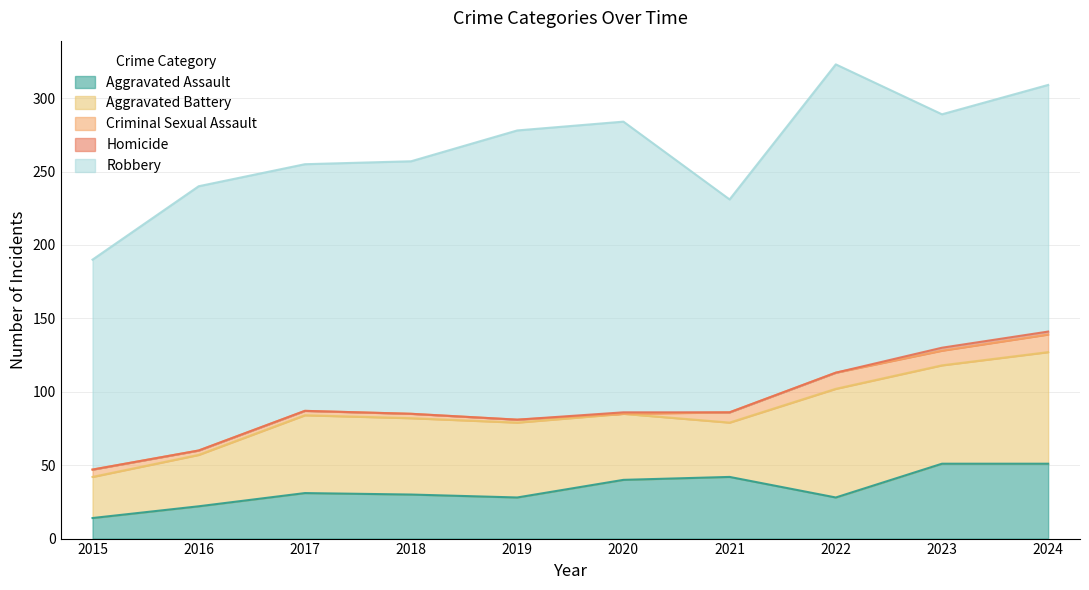

How many times do Homicide and Criminal Sexual Assault cross each other?

2